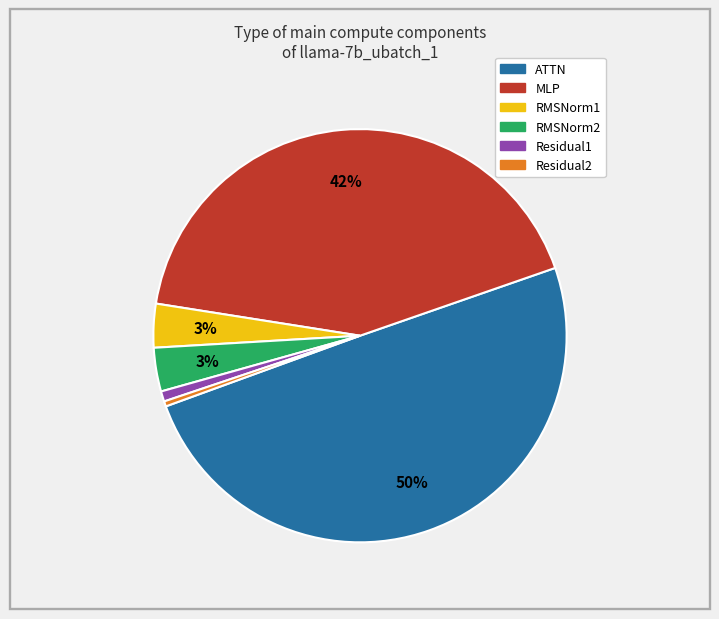

What is the largest slice in the pie chart?

ATTN